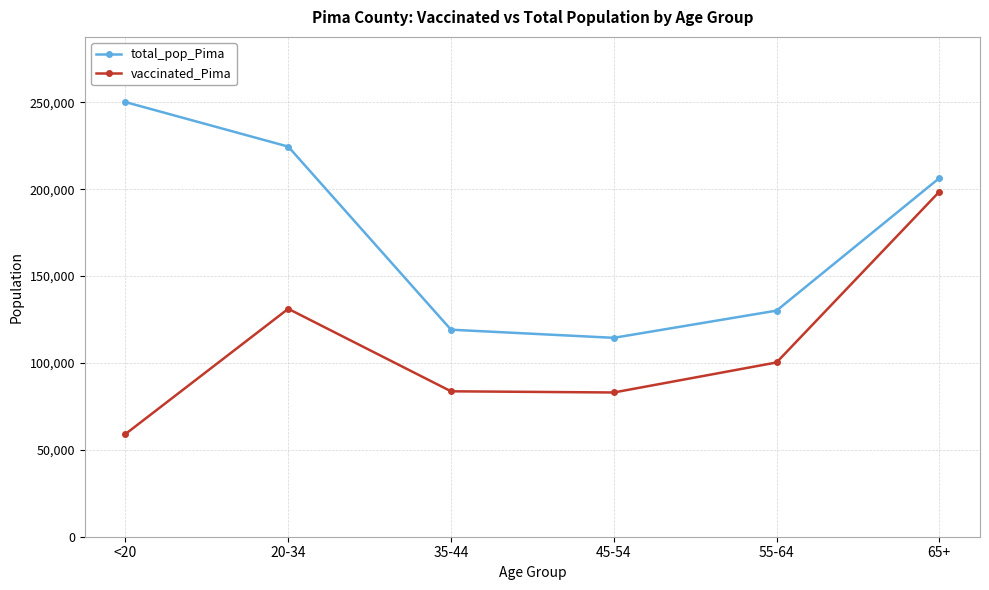

What is the greatest value displayed?

250118